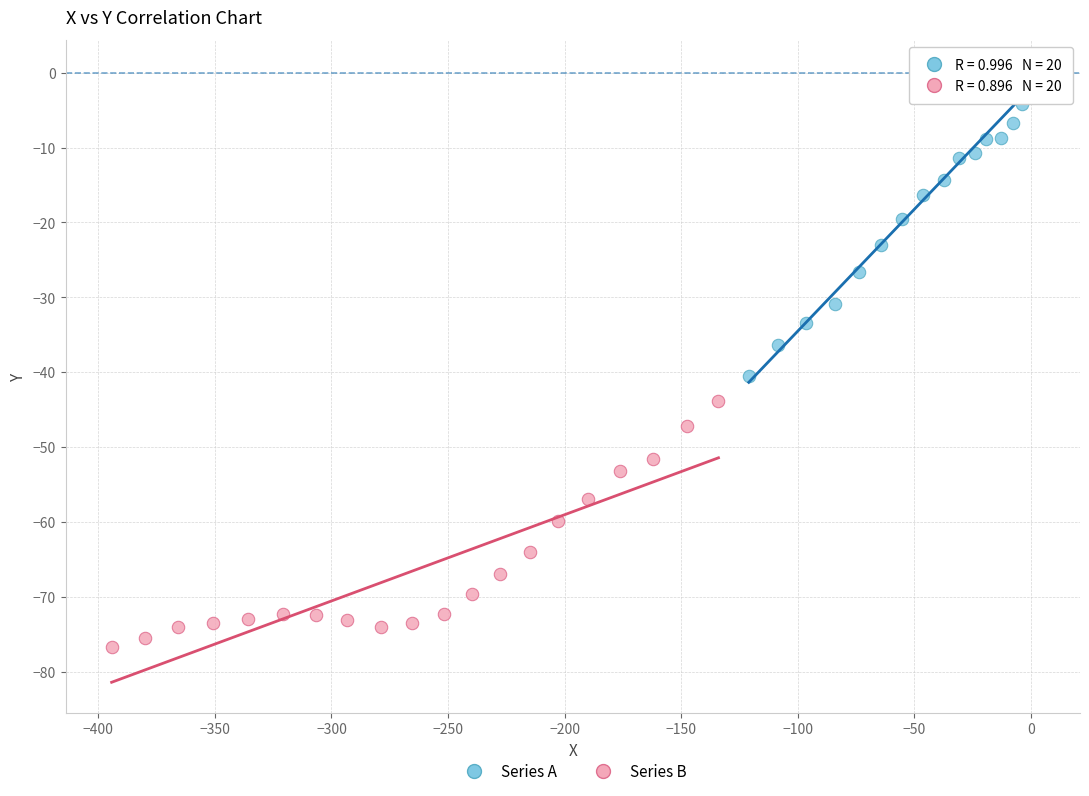

Which series has the largest Y range (max minus min)?

Series A